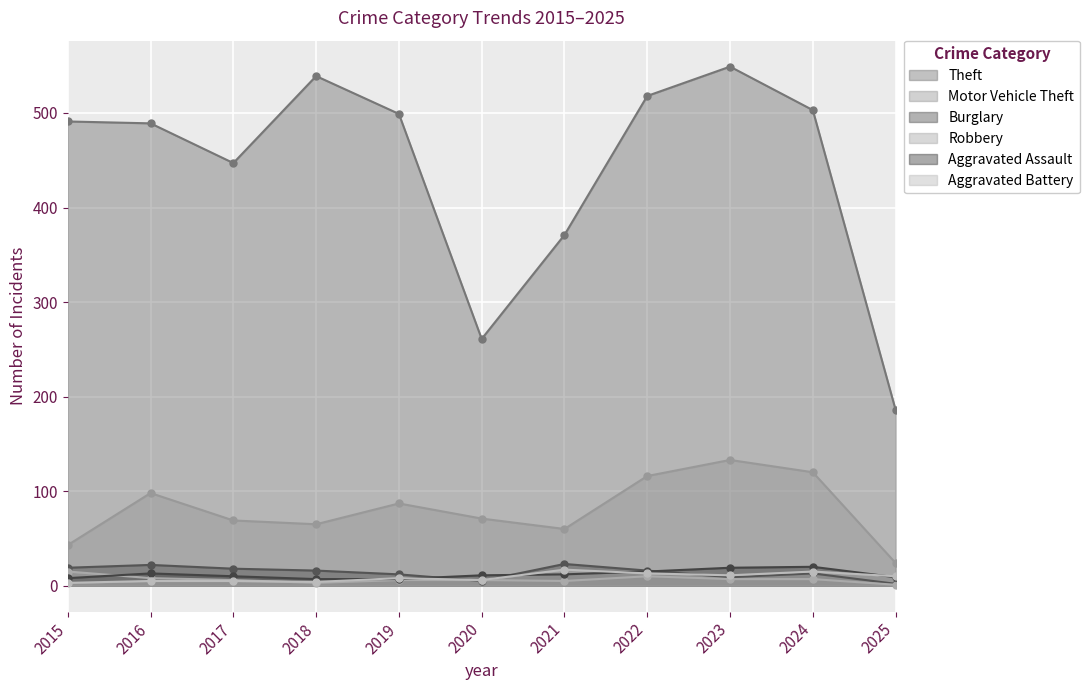

Where does the Motor Vehicle Theft series first go above 71?

2016